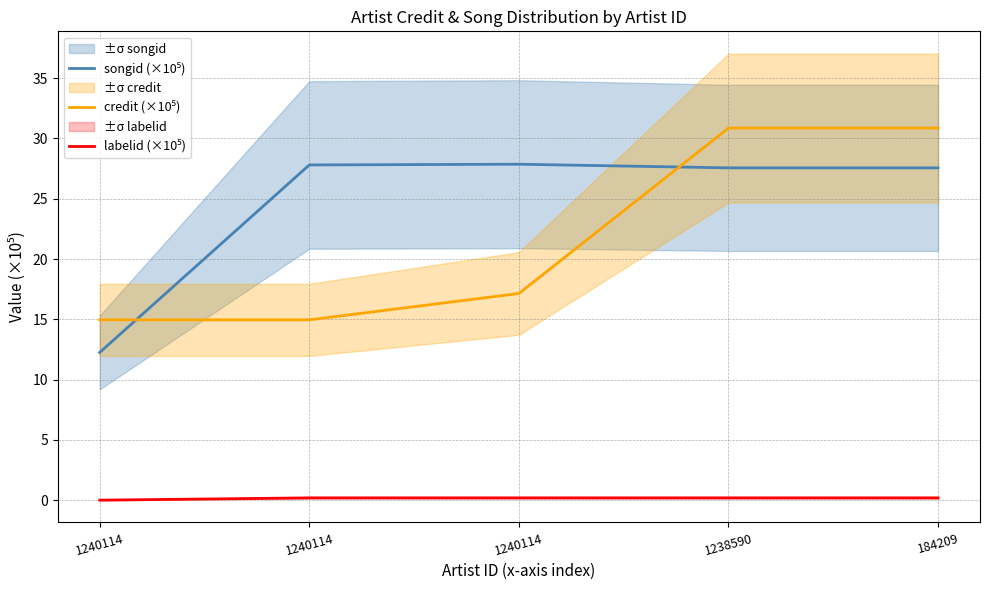

At which category is the sum across all series the highest?

1238590